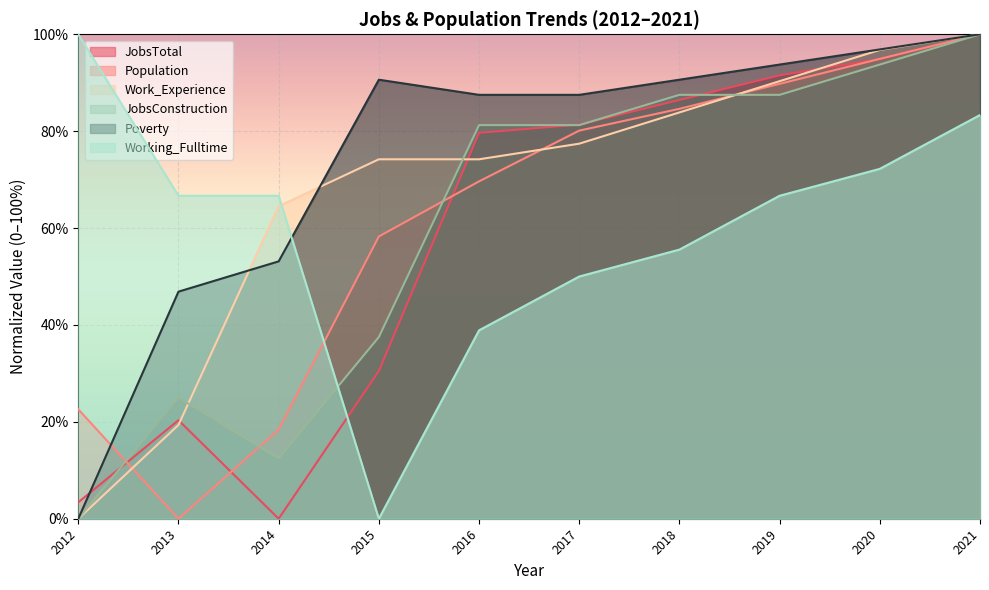

Does the chart display data point markers on the line(s)?

No